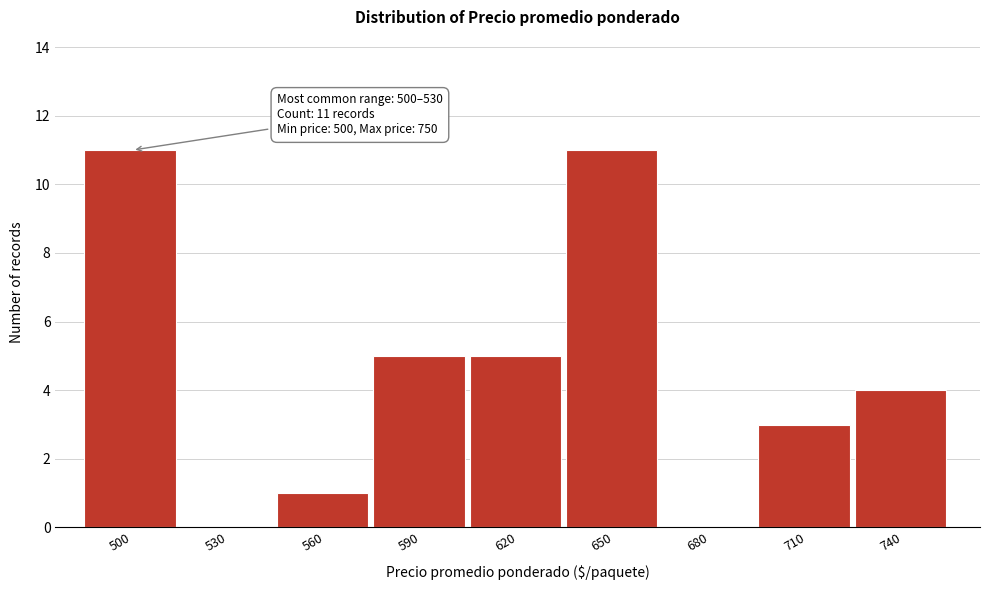

Reading left to right, transcribe all the data shown in this chart.

500=11	530=0	560=1	590=5	620=5	650=11	680=0	710=3	740=4